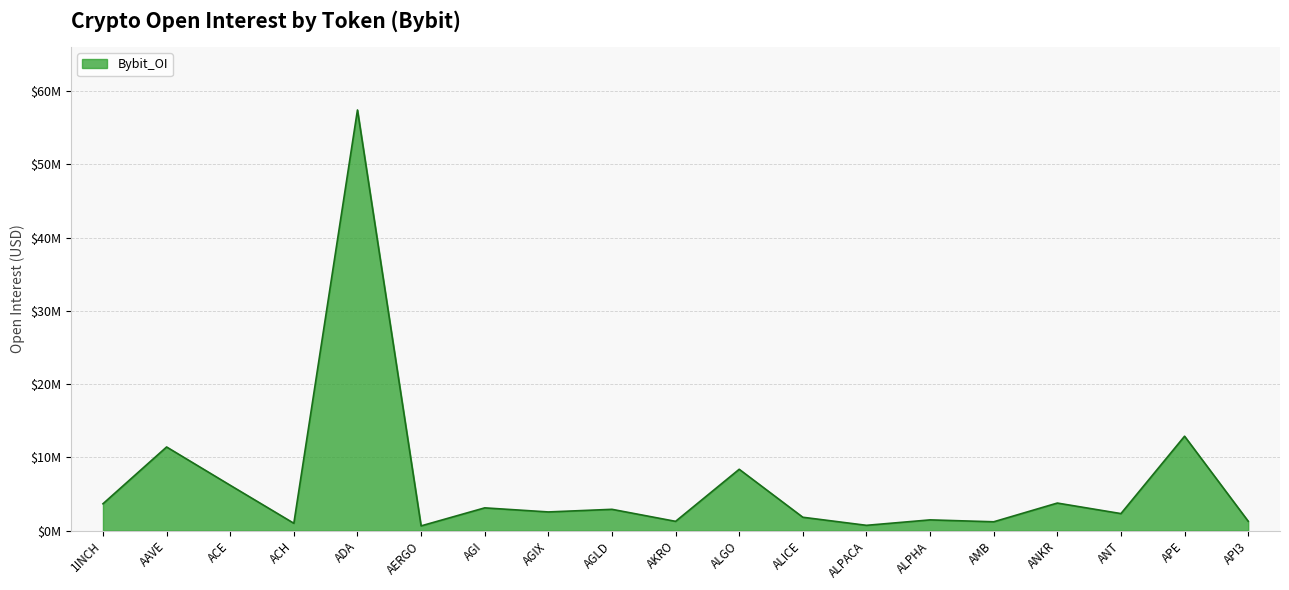

At which label is the value closest to 29034282?

APE